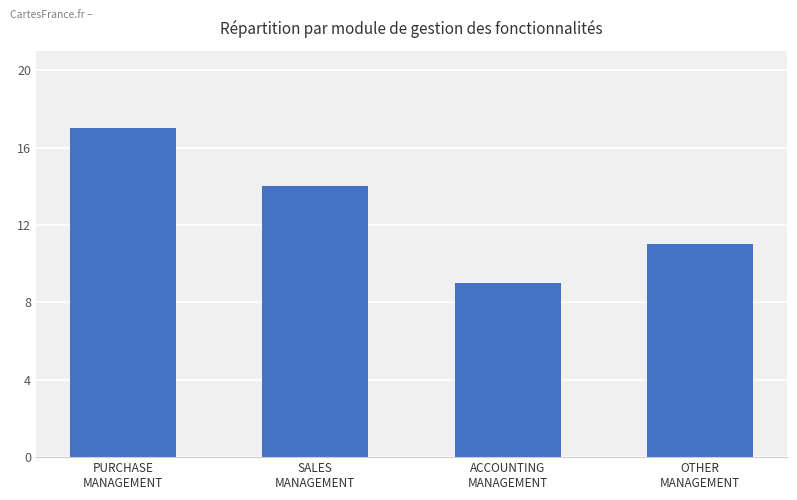

What is the sum of all values?

51